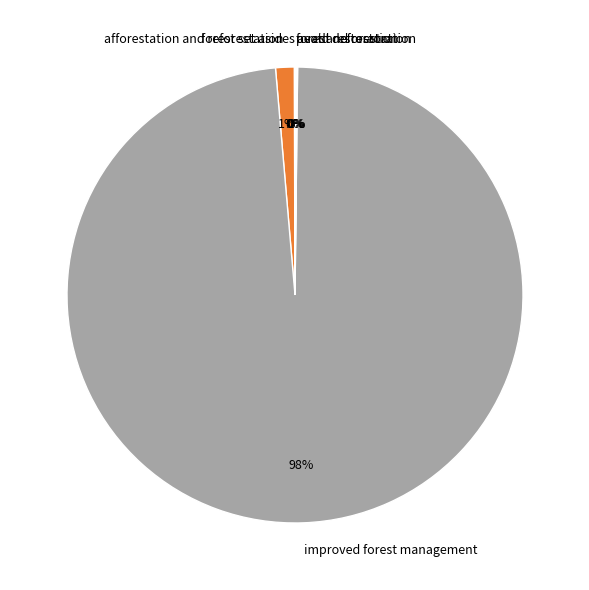

Which slice is the largest?

improved forest management